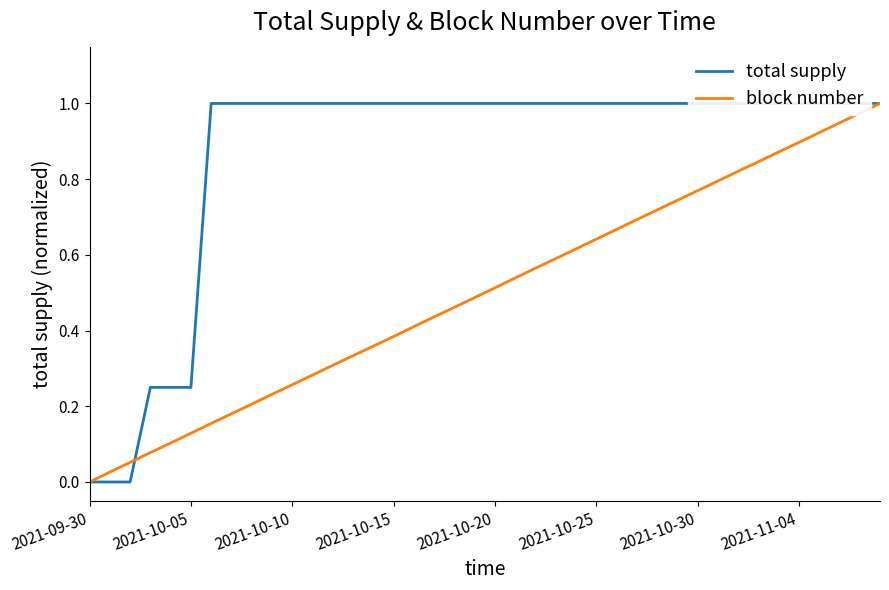

What is the difference between the maximum and minimum values in the block number series?

1.0